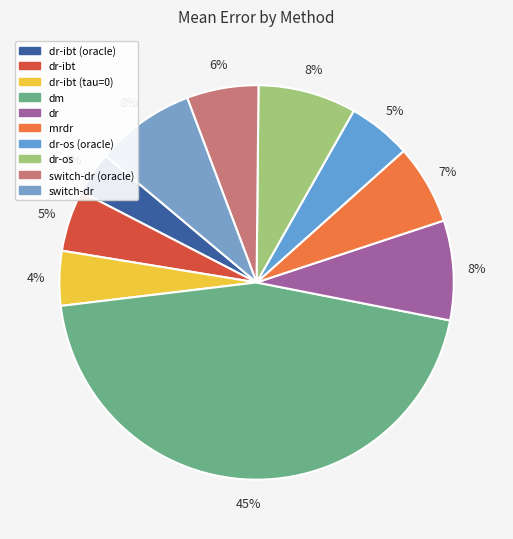

How many segments does this pie chart have?

10